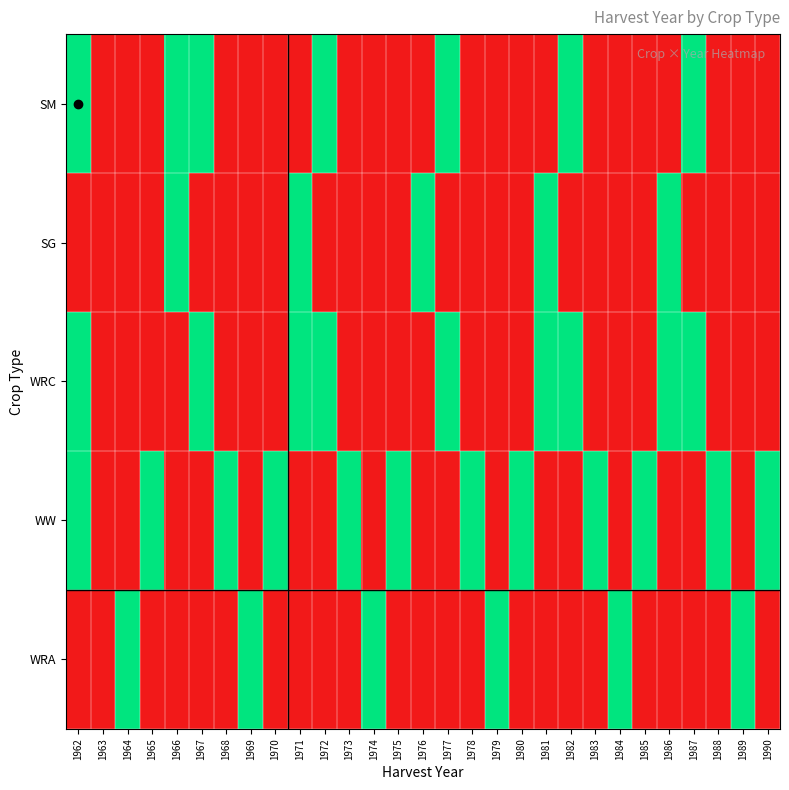

Which series has the largest range (max minus min)?

SM